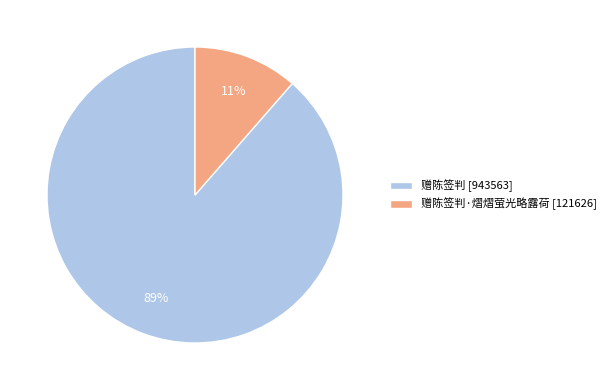

What is the smallest slice in the pie chart?

赠陈签判·熠熠萤光略露荷 [121626]